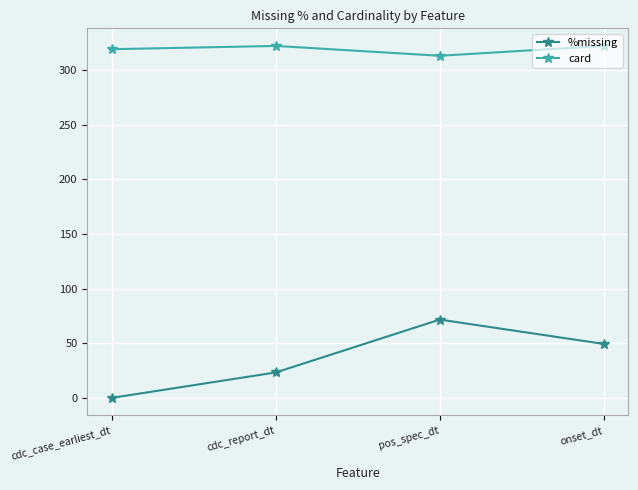

What is the label of the 3rd point from the left?

pos_spec_dt